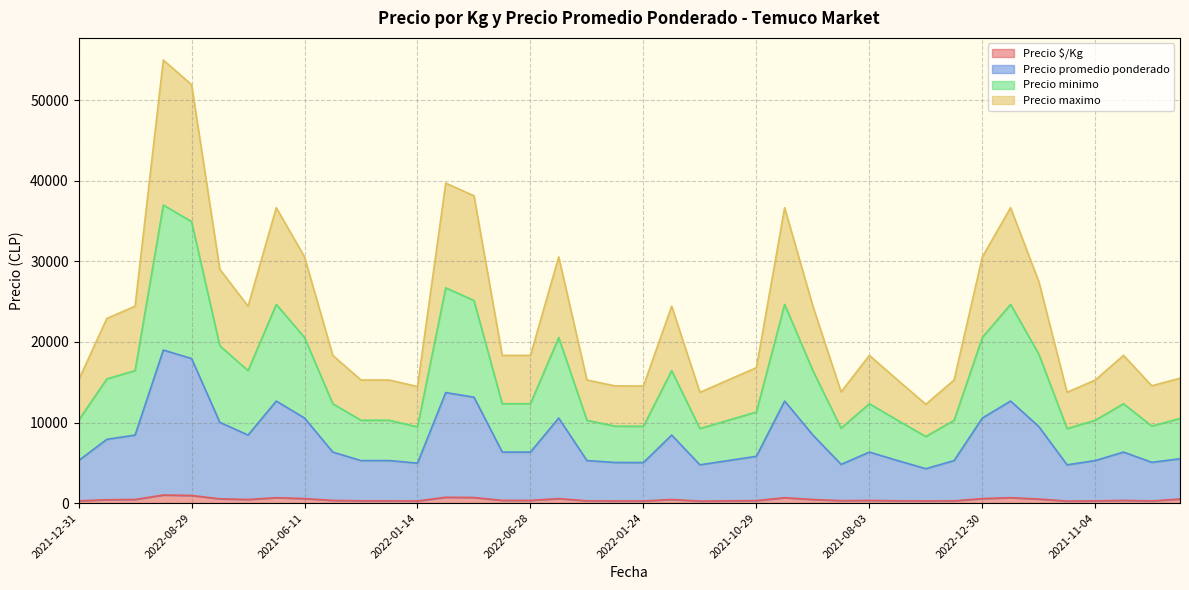

Is it true that Precio promedio ponderado equals 18305 at 2021-11-04?

False